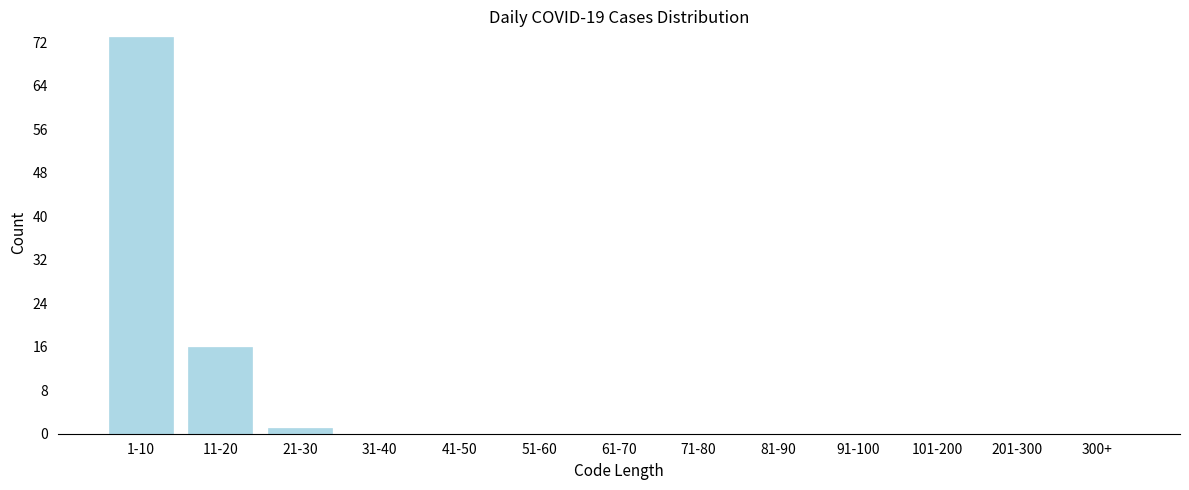

Reading left to right, transcribe all the data shown in this chart.

1-10=73	11-20=16	21-30=1	31-40=0	41-50=0	51-60=0	61-70=0	71-80=0	81-90=0	91-100=0	101-200=0	201-300=0	300+=0